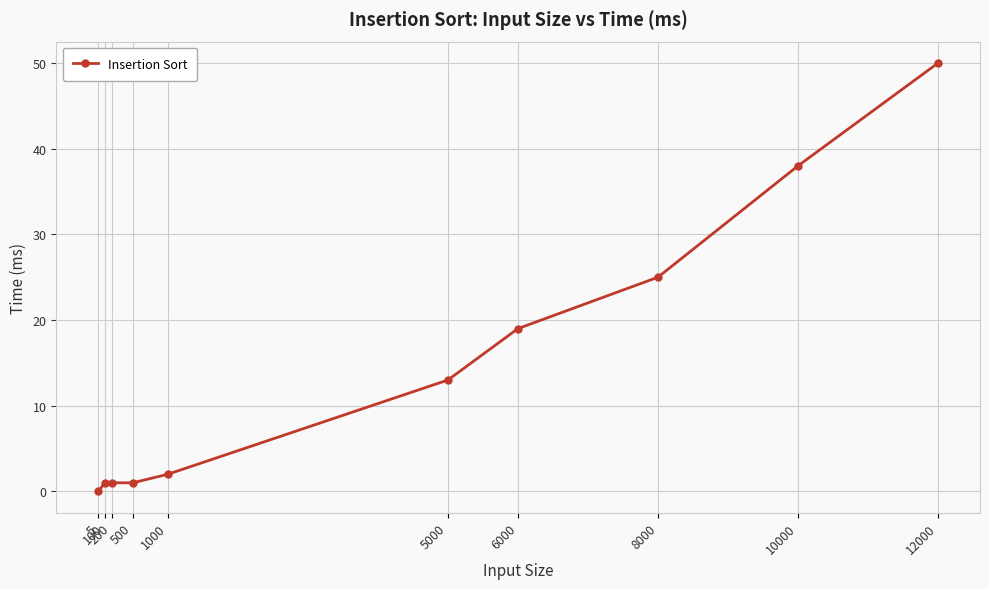

What is the value of the 9th point from the left?

38